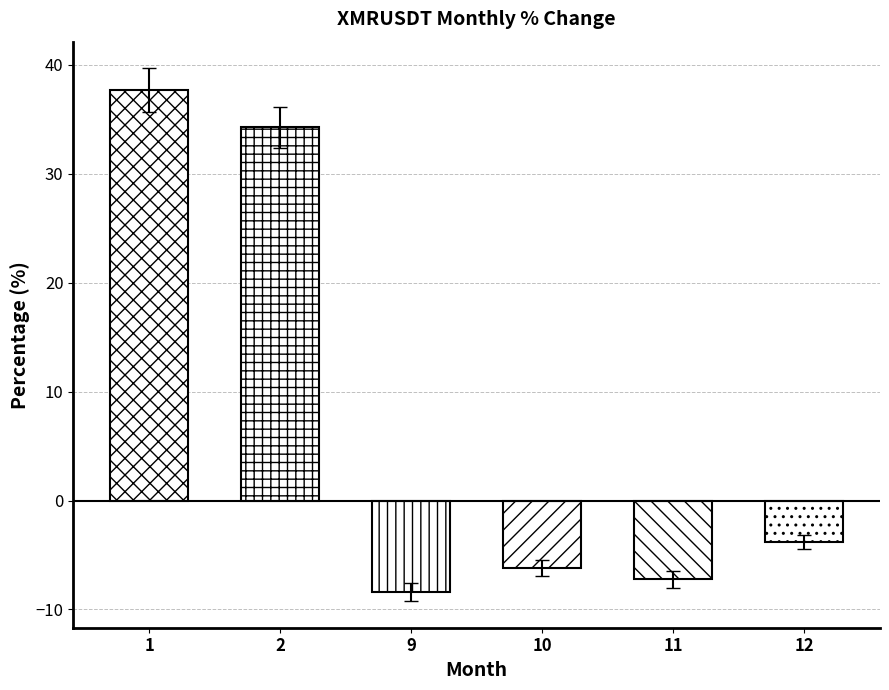

What is the smallest value displayed?

-8.4